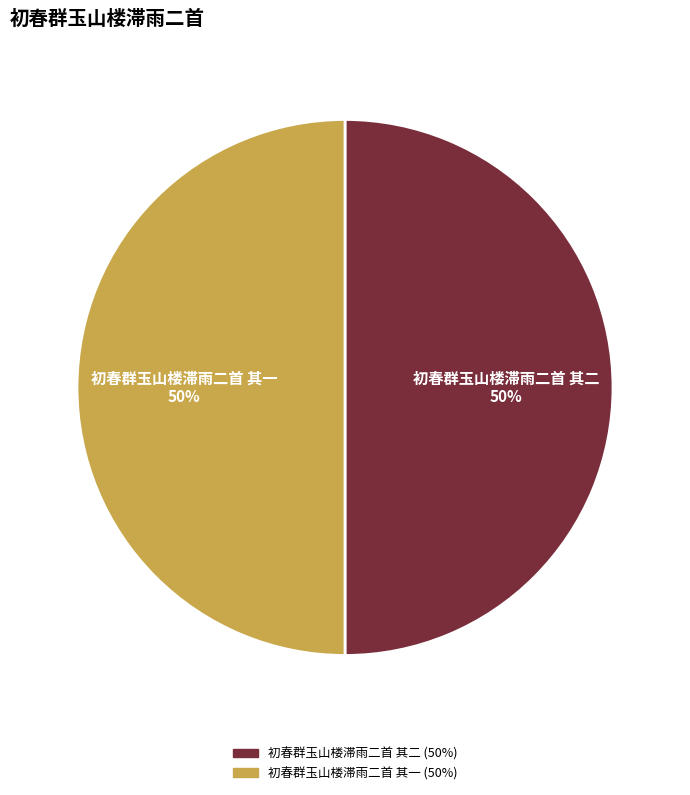

Approximately how many times larger is the value at 初春群玉山楼滞雨二首 其一 compared to 初春群玉山楼滞雨二首 其二?

1.0